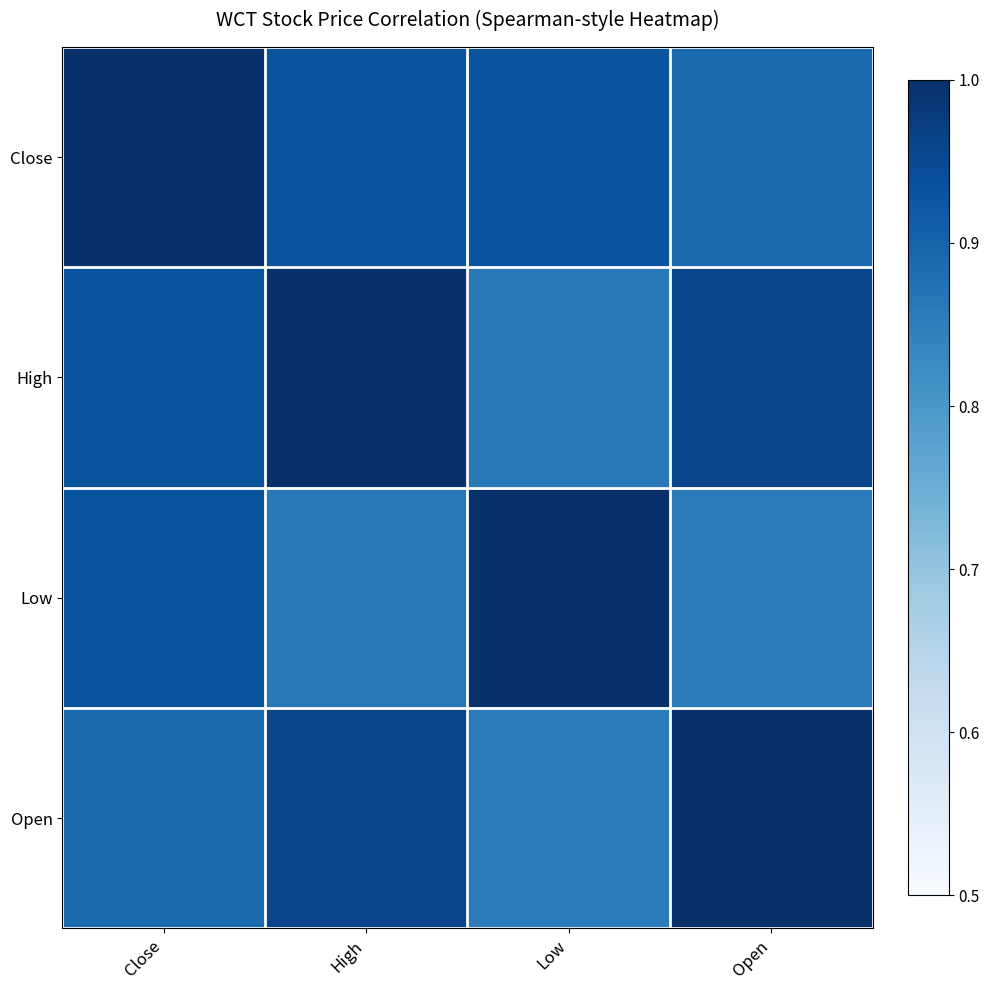

At Close, list the series in order from smallest to largest.

Open, Low, High, Close